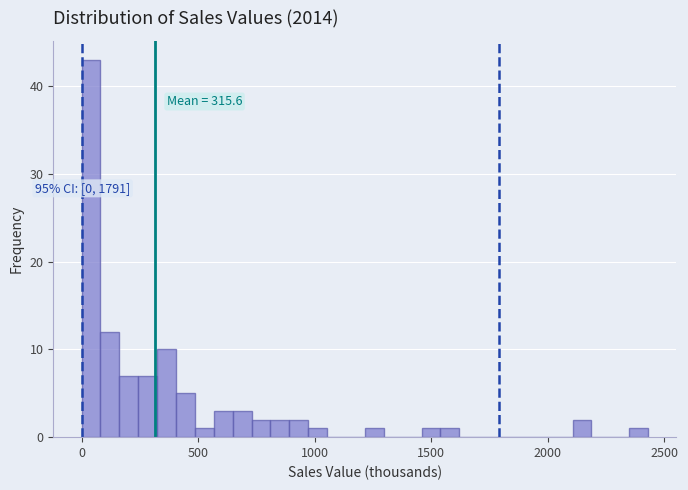

Read against the x-axis, roughly where is the centre of the tallest bar?

50